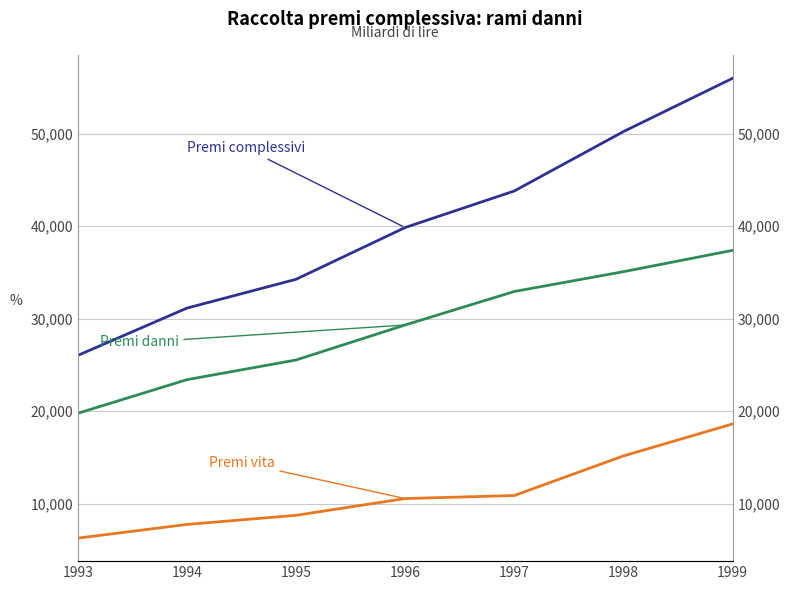

Reading left to right, transcribe all the data shown in this chart.

Premi vita: 6259	7741	8729	10541	10870	15152	18611
Premi danni: 19764	23400	25529	29317	32941	35082	37388
Premi complessivi: 26023	31141	34258	39858	43811	50234	55999